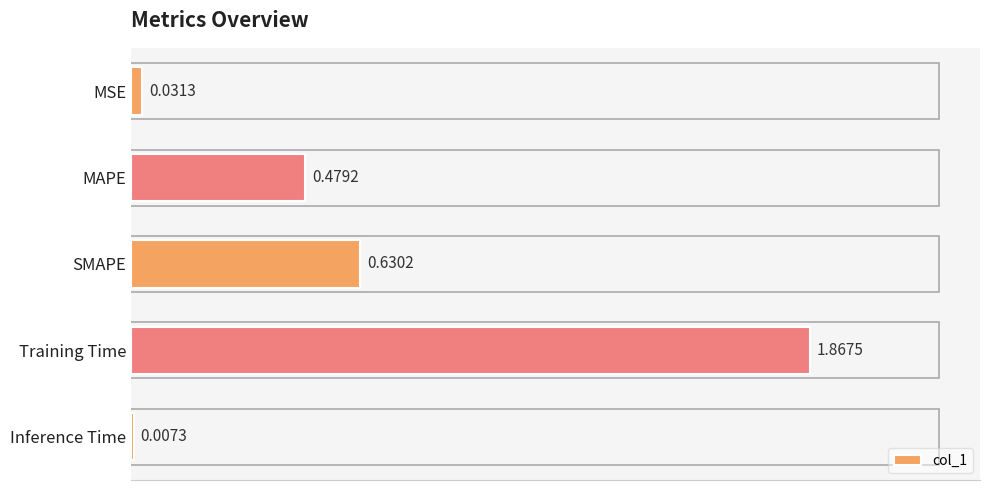

Are the bars horizontal?

Yes